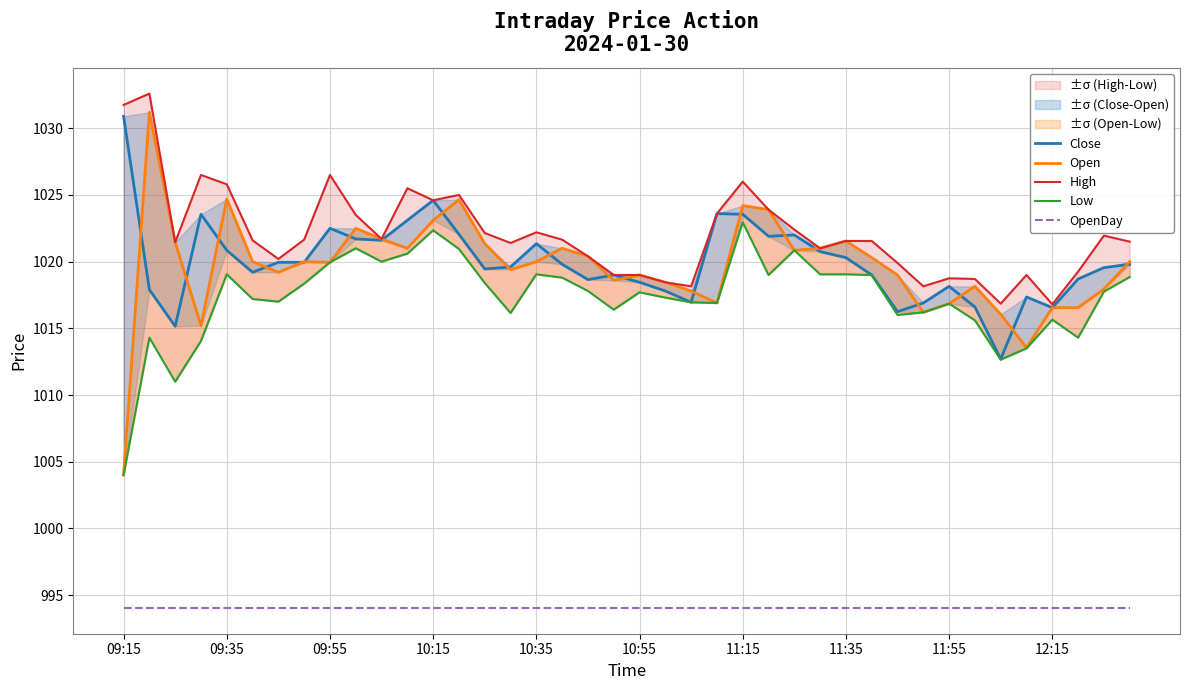

True or false: OpenDay and Open intersect in this chart.

False